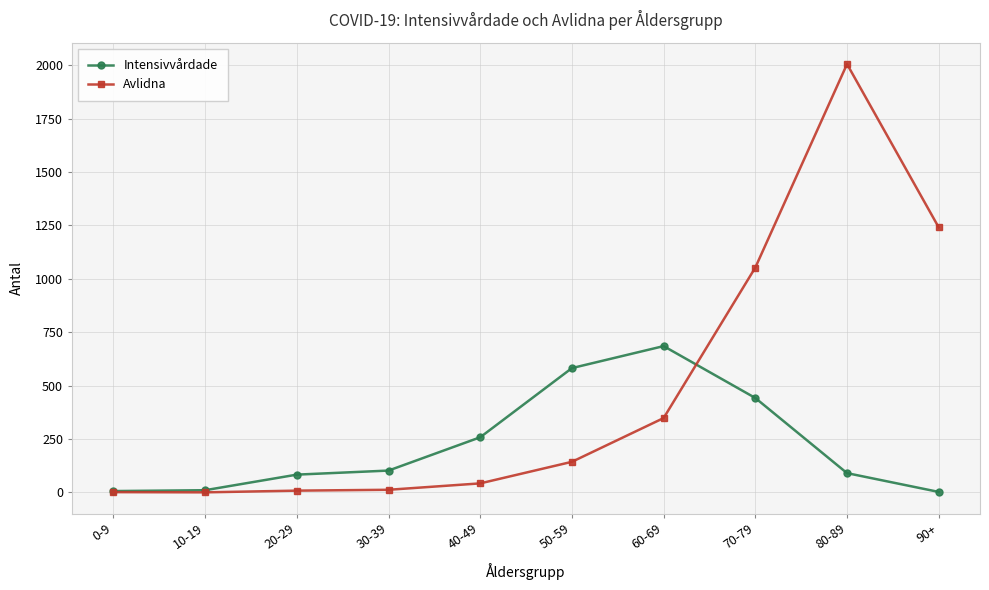

How many interior local peaks does the Intensivvårdade series have?

1